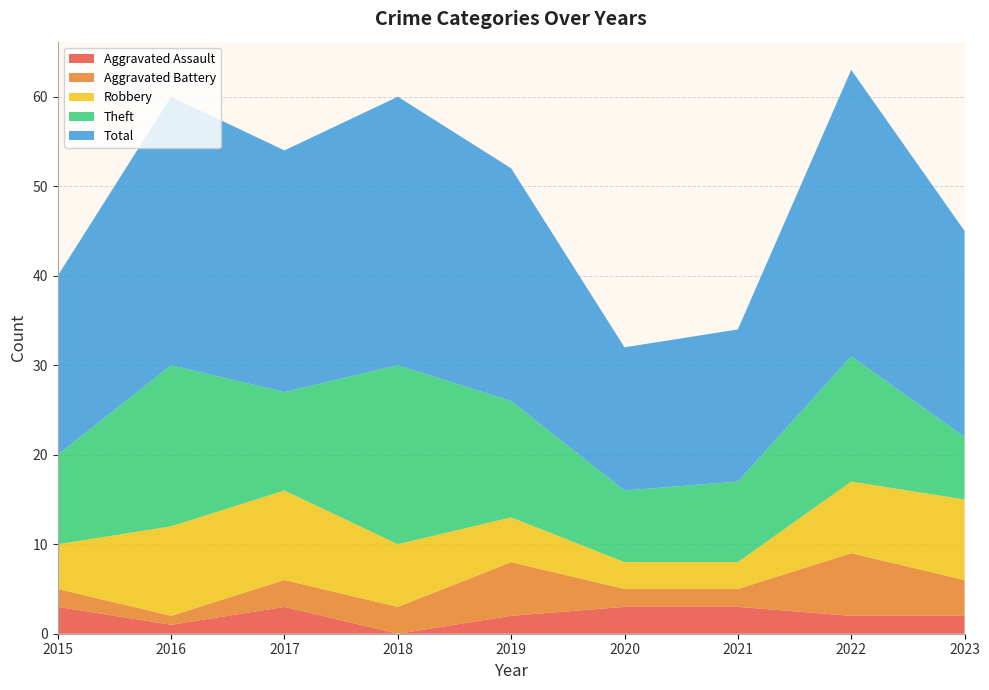

Reading right to left, extract all data points from this chart.

Aggravated Assault: 2	2	3	3	2	0	3	1	3
Aggravated Battery: 4	7	2	2	6	3	3	1	2
Robbery: 9	8	3	3	5	7	10	10	5
Theft: 7	14	9	8	13	20	11	18	10
Total: 23	32	17	16	26	30	27	30	20